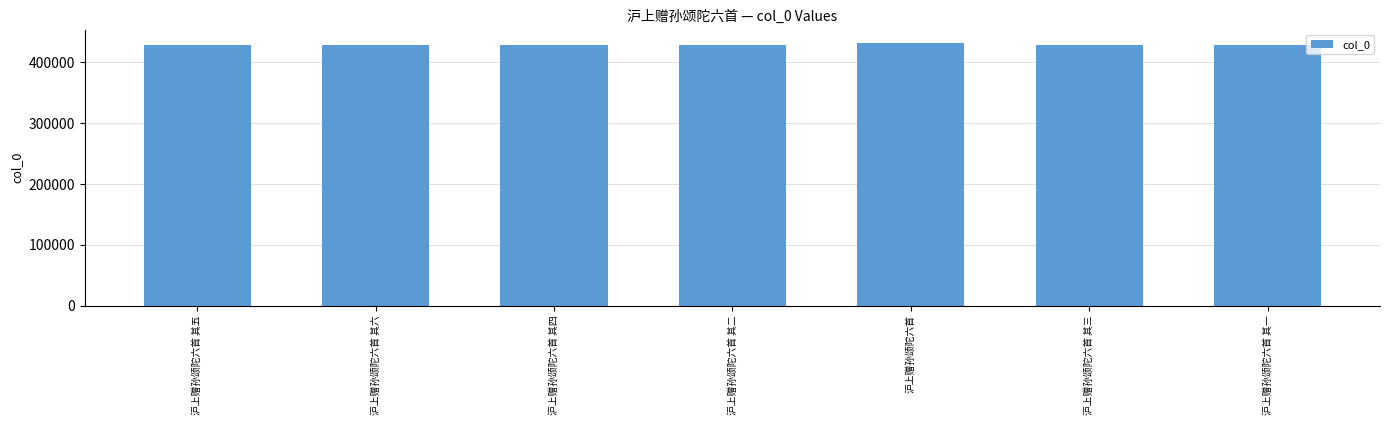

What is the average value?

429385